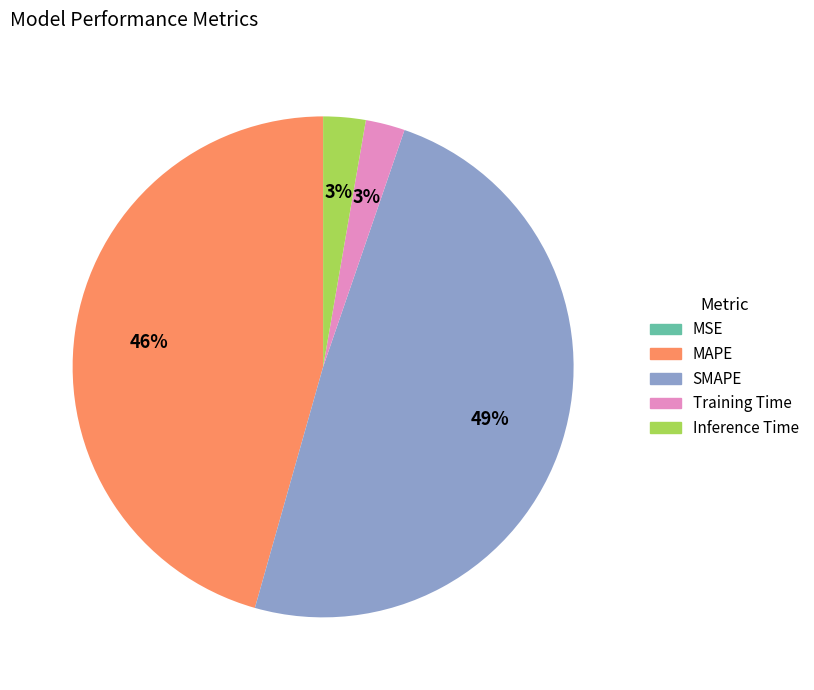

The SMAPE slice represents 38% of the pie. True or false?

False